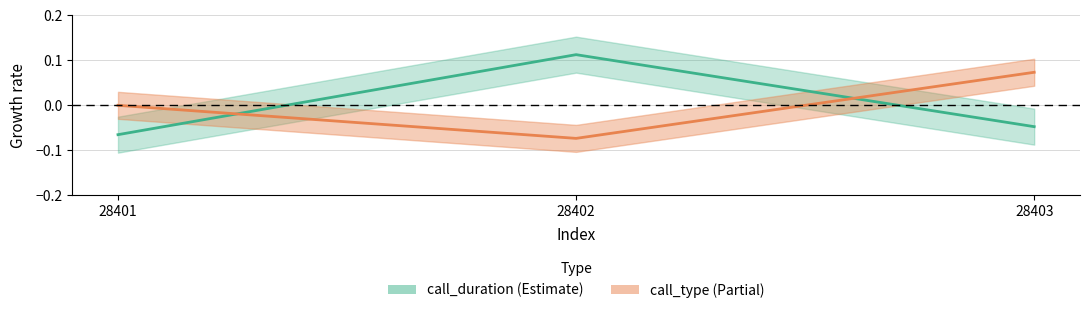

Count the number of data series in this chart.

2